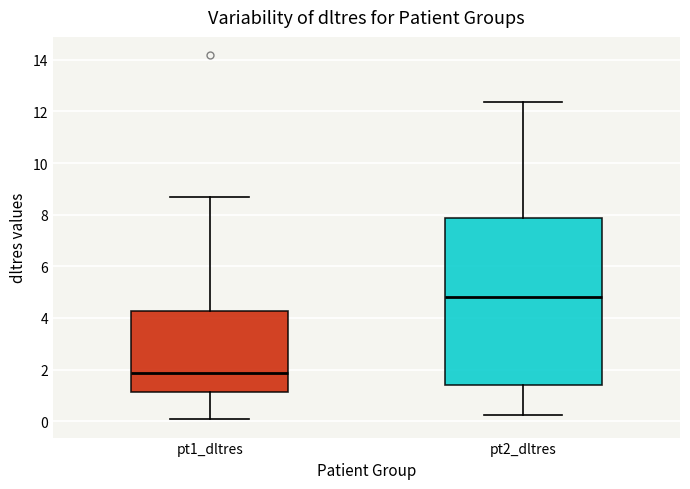

Reading left to right, transcribe this box plot: for each box, give where its median line is, the range the box spans, and where its two whiskers end, as read against the y-axis. The values are not printed on the chart, so give them approximately, as read against the axis.

pt1_dltres: median 1.8, box 1.2 to 4.2, whiskers 0.0 to 8.6
pt2_dltres: median 4.8, box 1.4 to 7.8, whiskers 0.2 to 12.4